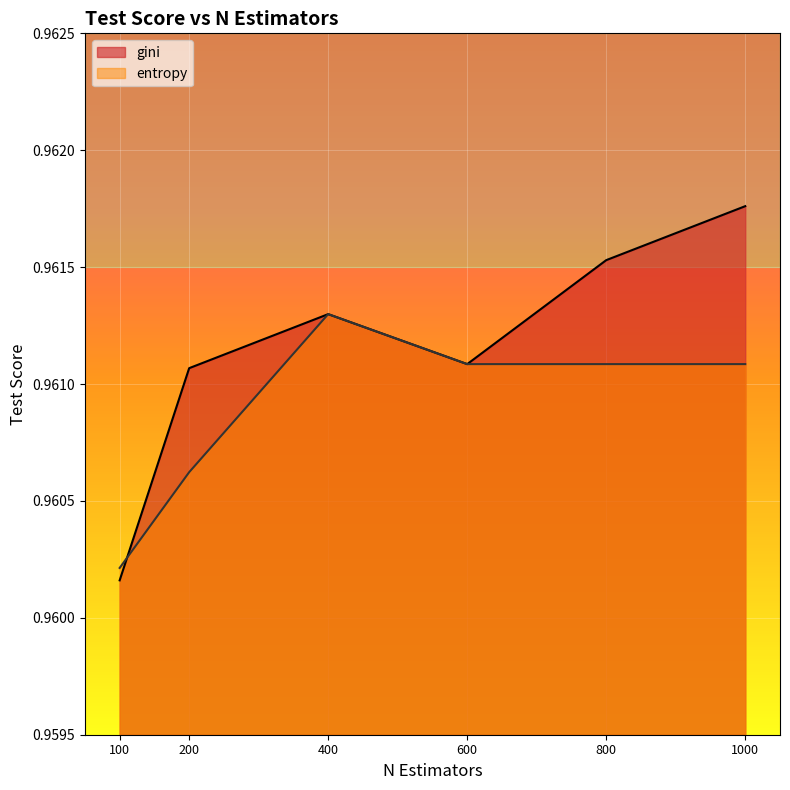

What is the sum of all entropy values?

5.8